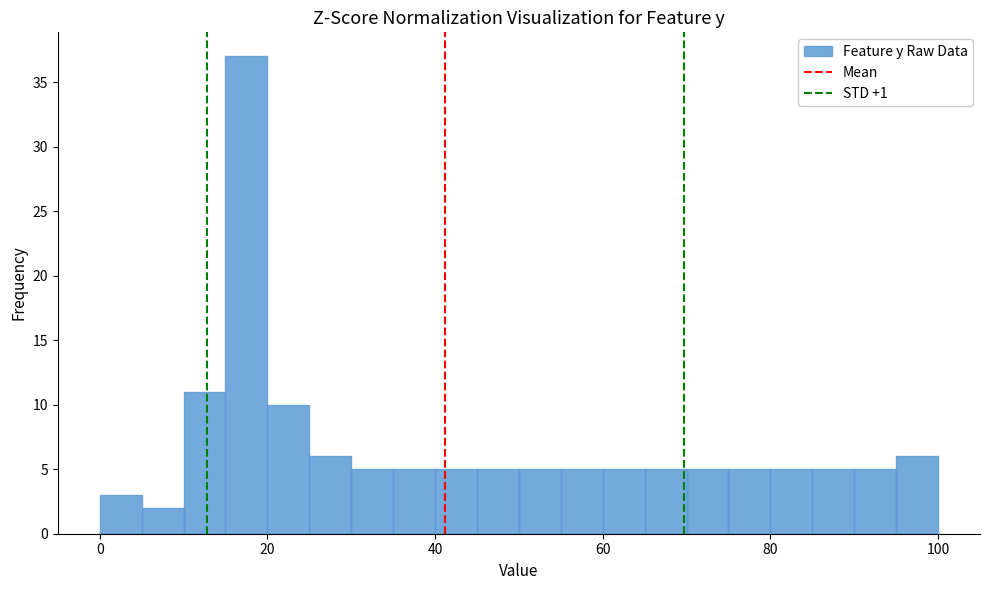

Read against the x-axis, roughly where is the centre of the tallest bar?

18